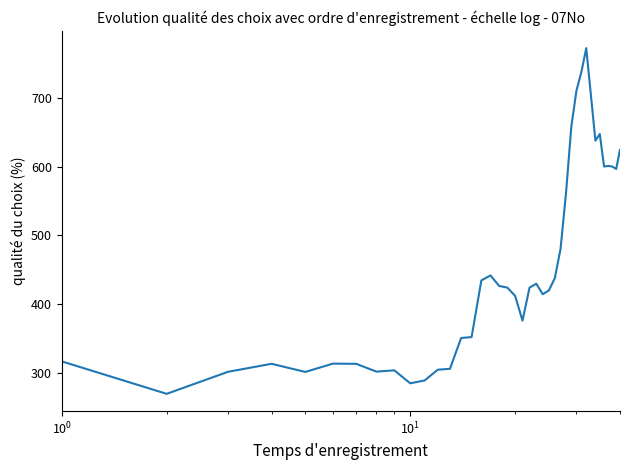

What is the smallest value displayed?

269.6